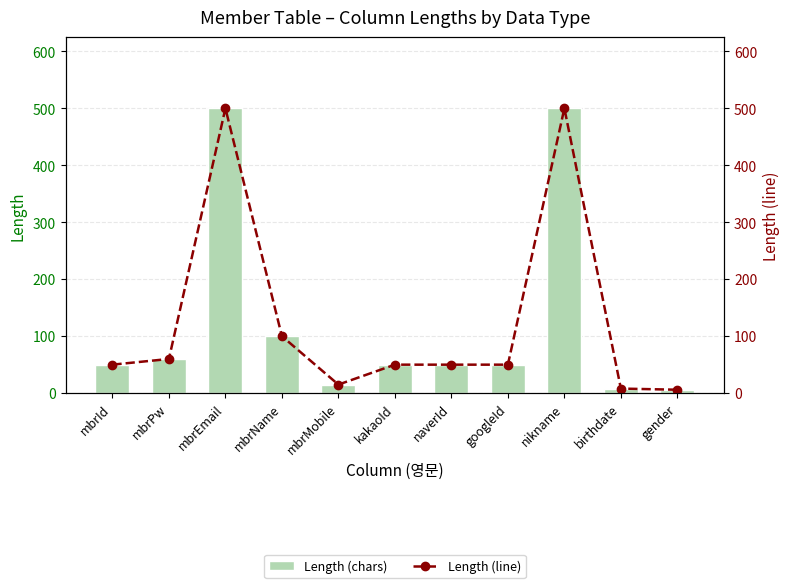

Between birthdate and gender, which series saw the biggest shift?

Length (chars)